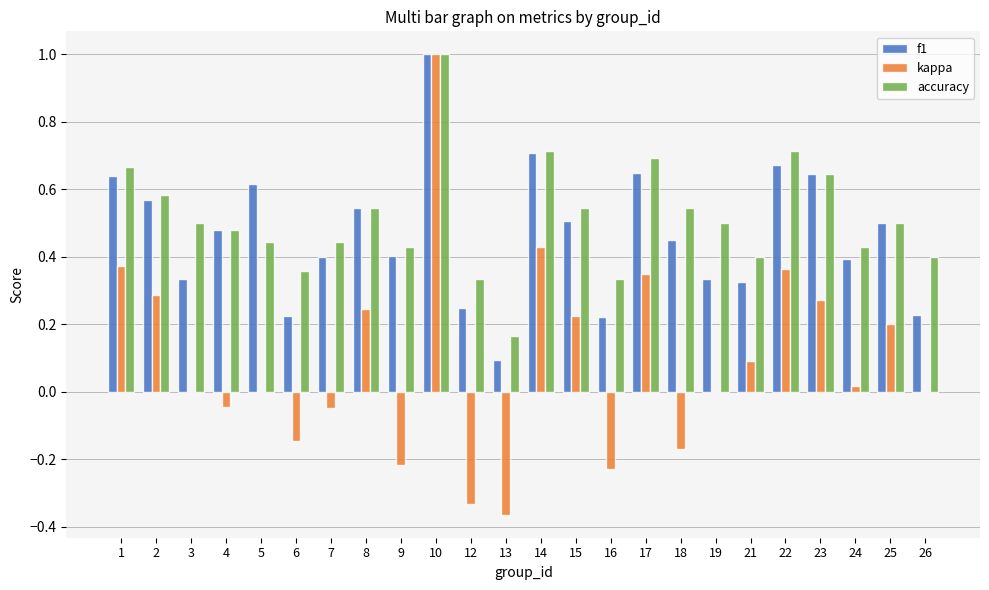

What is the sum of all kappa values?

2.3